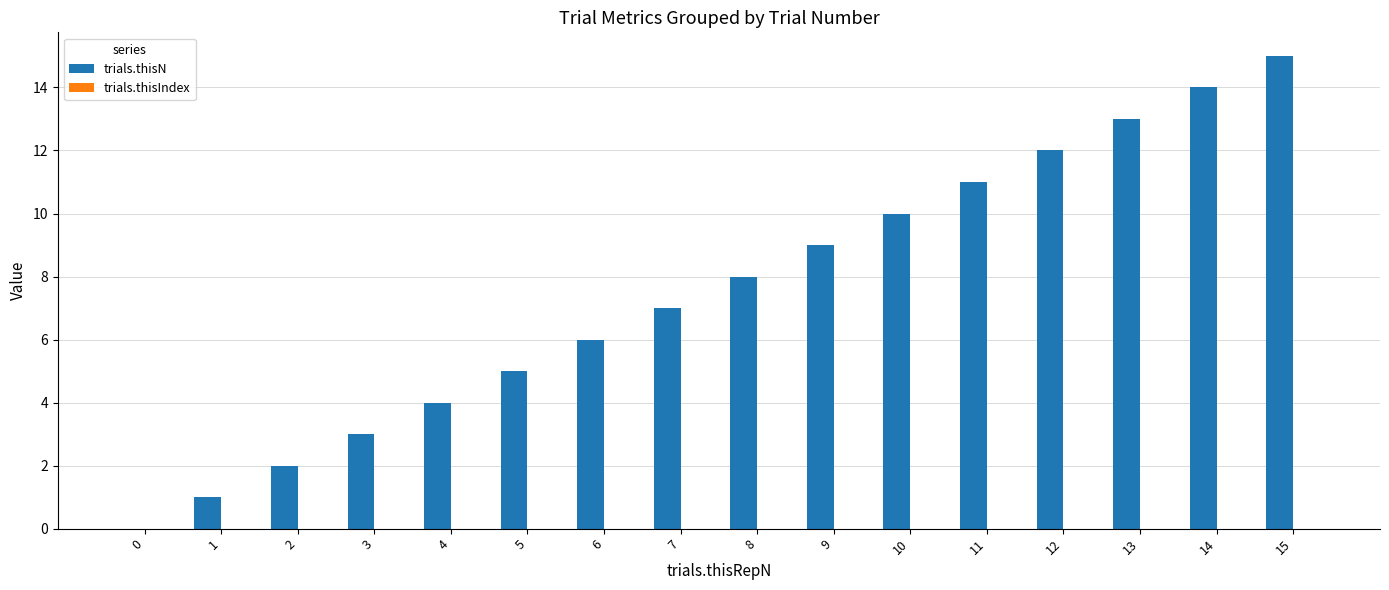

How many data points does each series have?

16